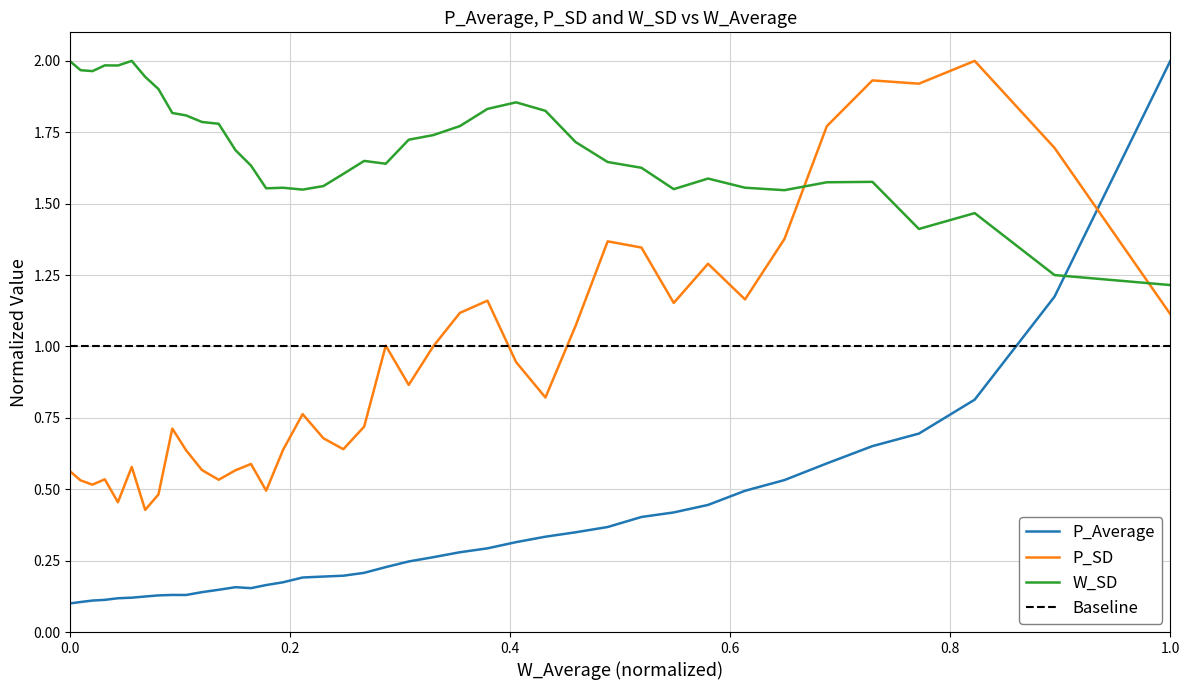

Is it true that P_Average equals 3.6 at 1.0?

False